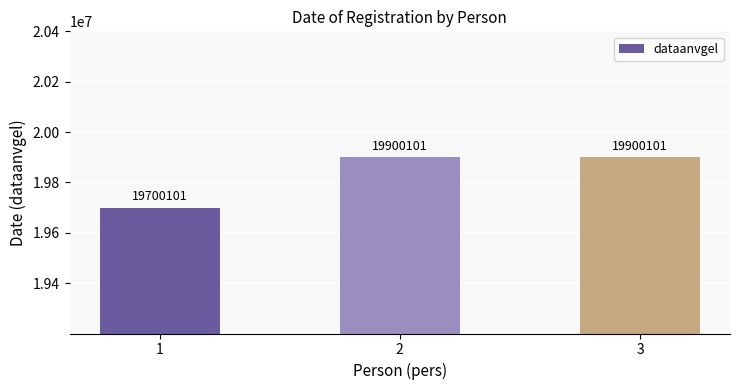

What is the minimum value shown in the chart?

19700101